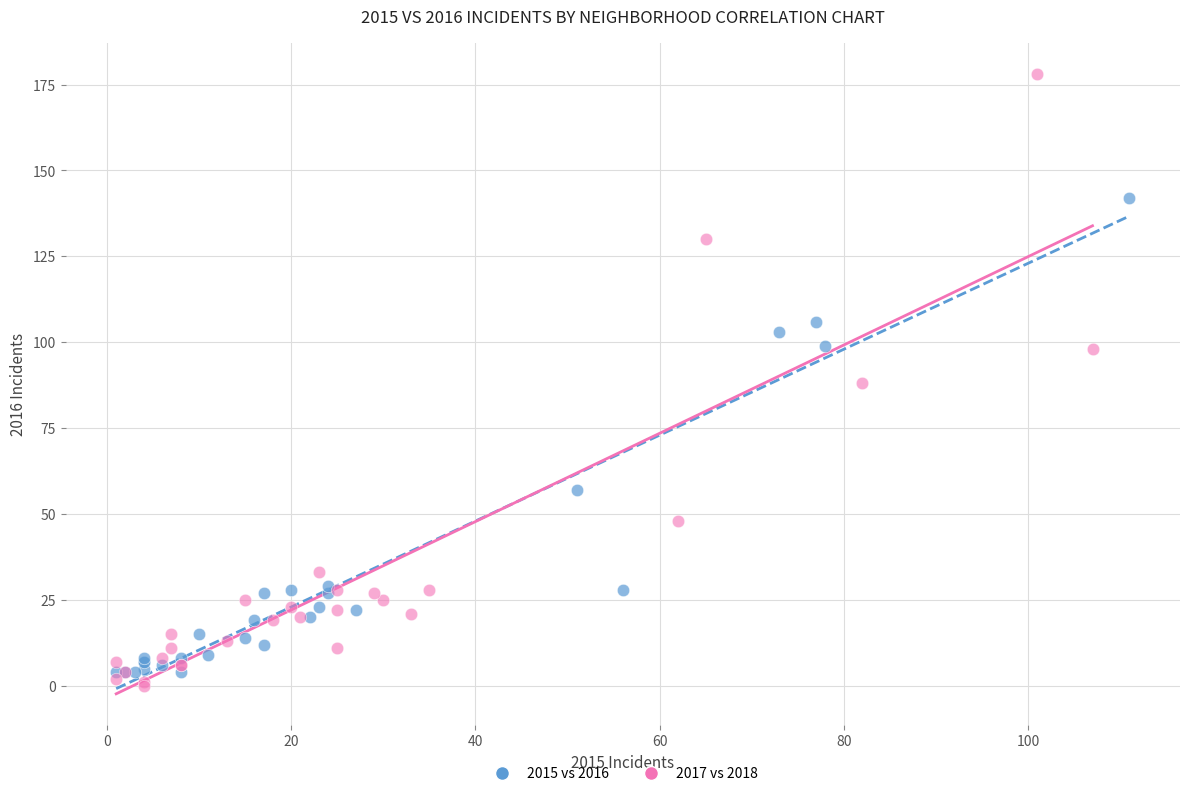

Which series has the largest Y range (max minus min)?

2017 vs 2018